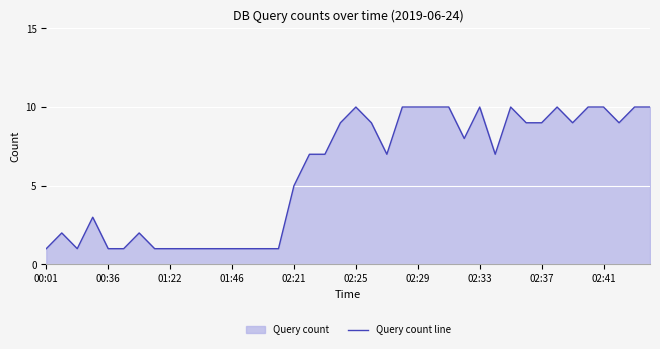

What is the maximum value shown in the chart?

10